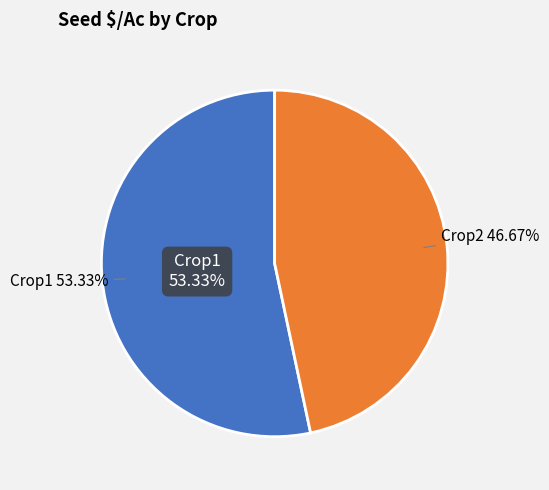

The Crop1 slice represents 53% of the pie. True or false?

True